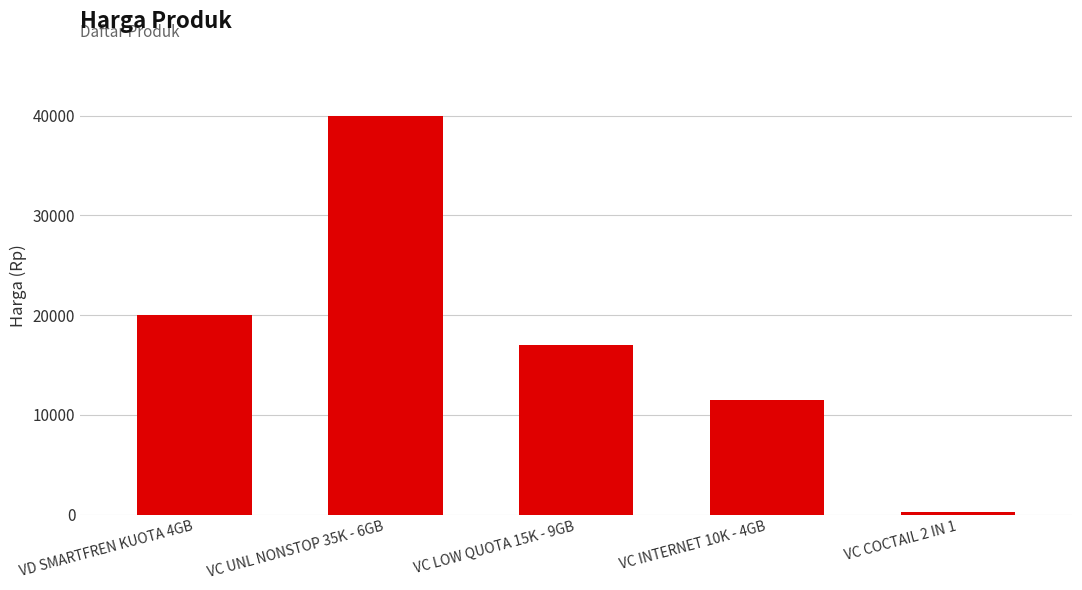

The chart shows a value of 20000 at VD SMARTFREN KUOTA 4GB. True or false?

True